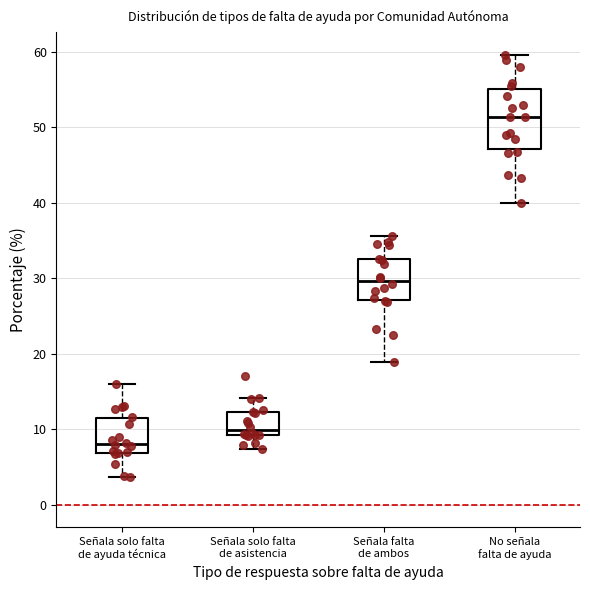

Comparing the boxes themselves (not the whiskers), which one is the tallest?

No señala falta de ayuda